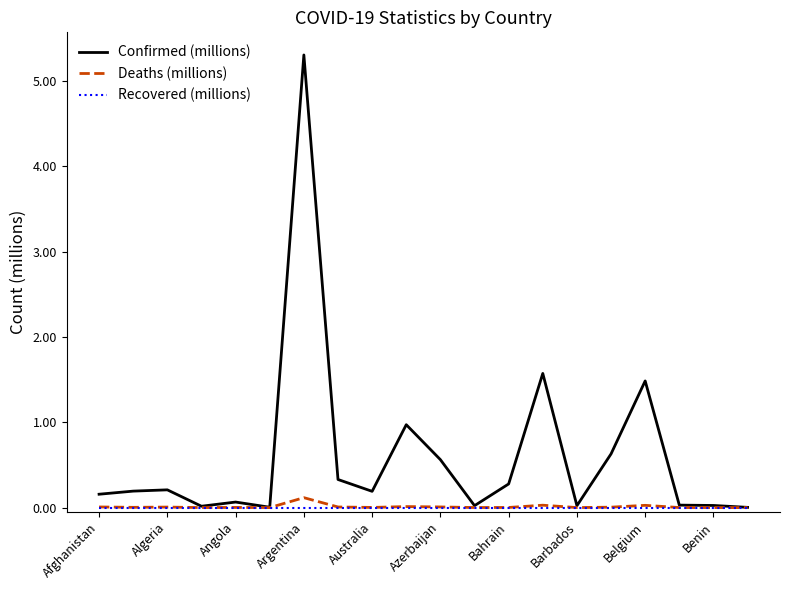

What is the greatest value displayed?

5.3